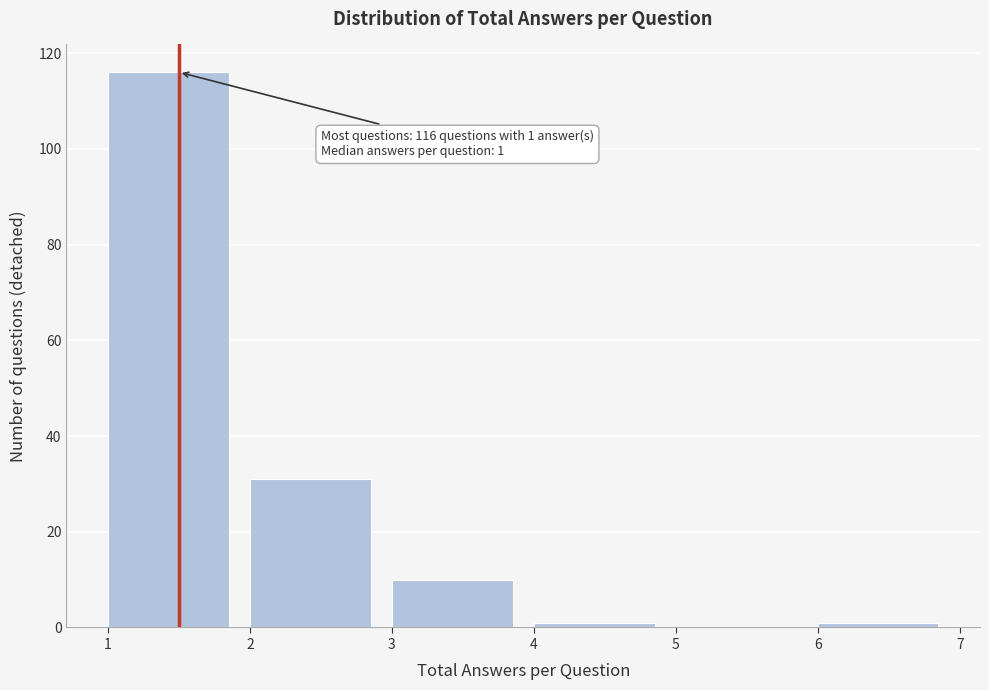

Which range on the x-axis has the tallest bar?

1 to 2